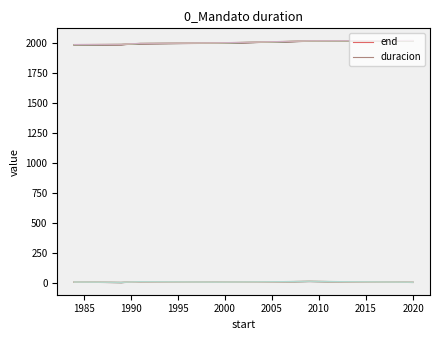

What is the approximate value of end at 1995?

2000.9